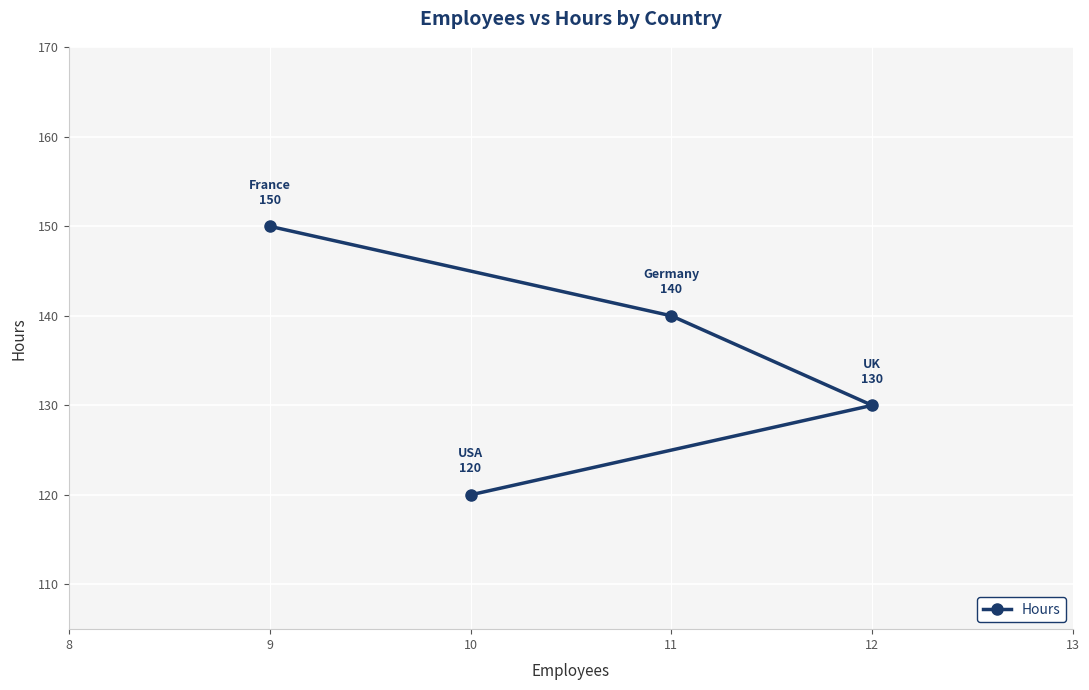

Rank the categories by value from highest to lowest.

9, 11, 12, 10